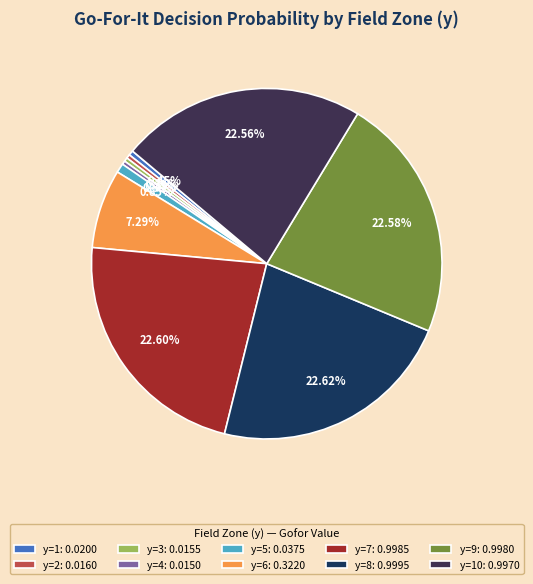

Does any single category account for the majority?

No